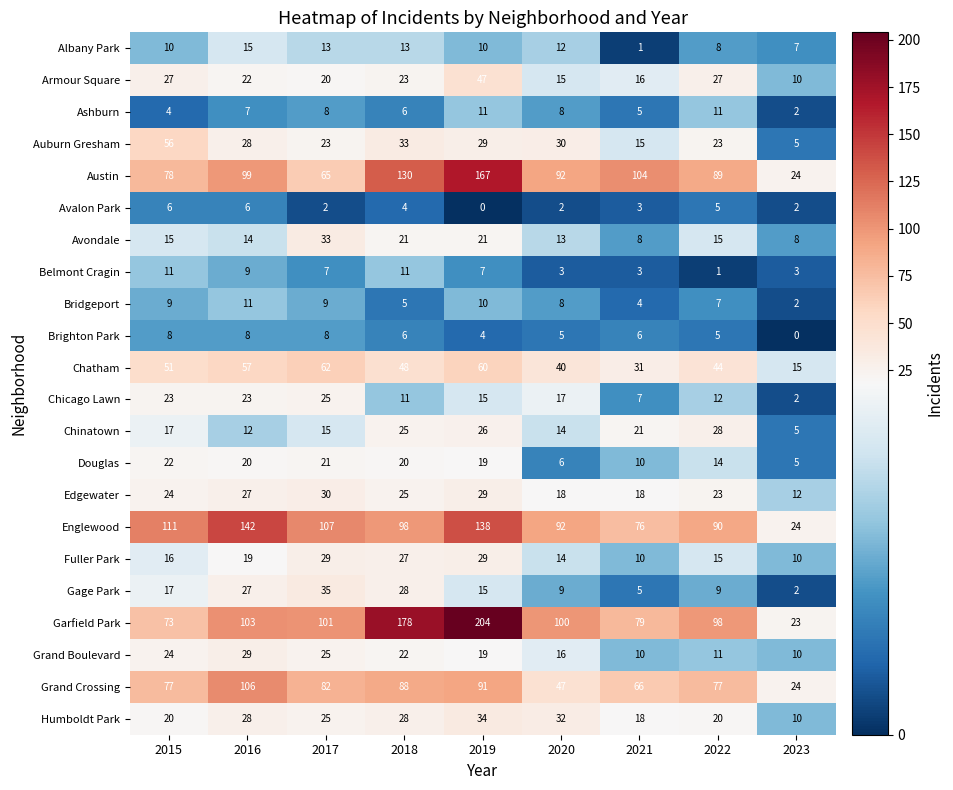

What is the average value of the Ashburn series?

7